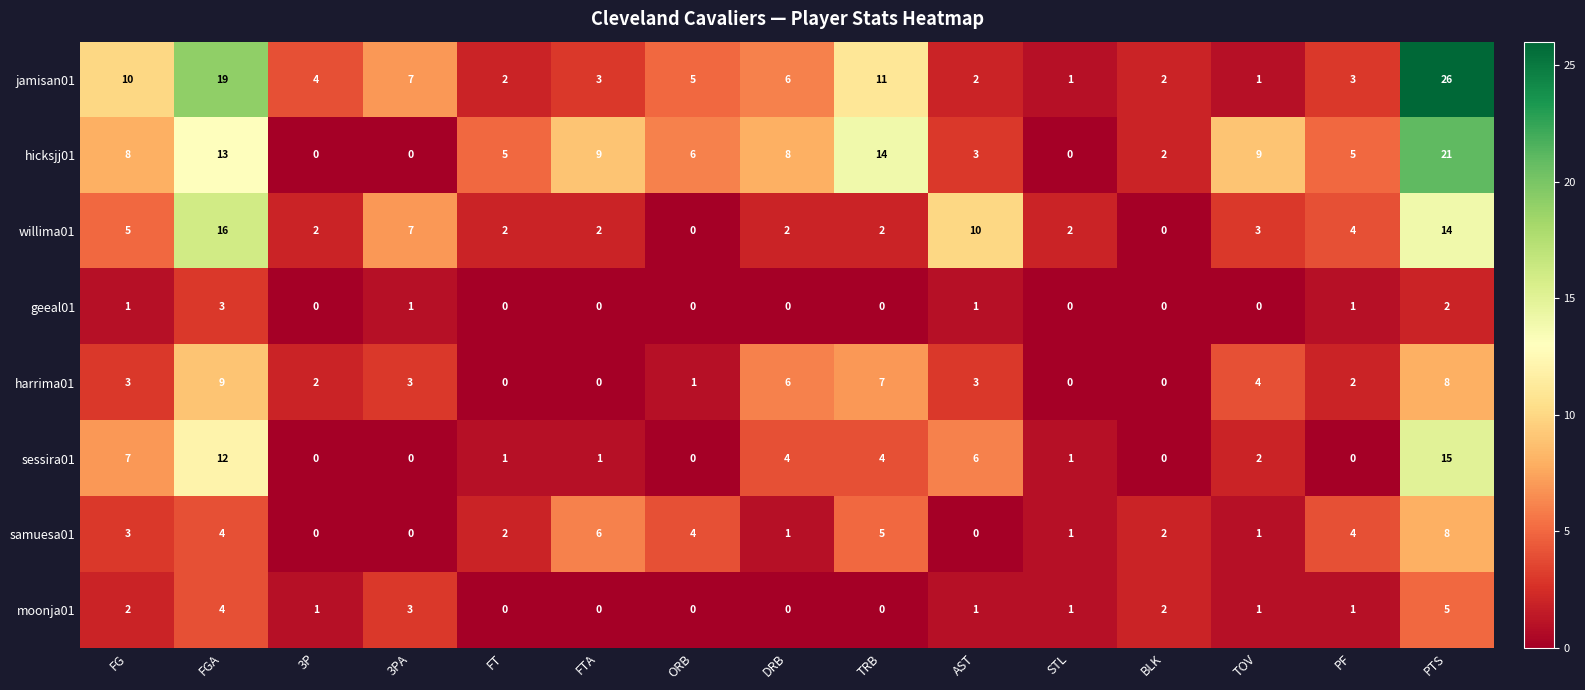

What is the sum of all moonja01 values?

21